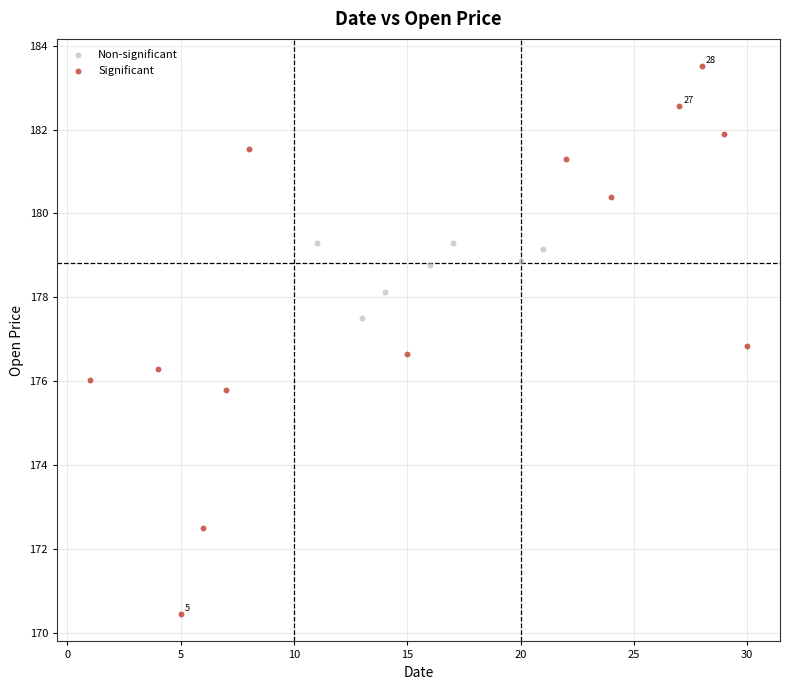

Which series contains the lowest Y value?

Significant